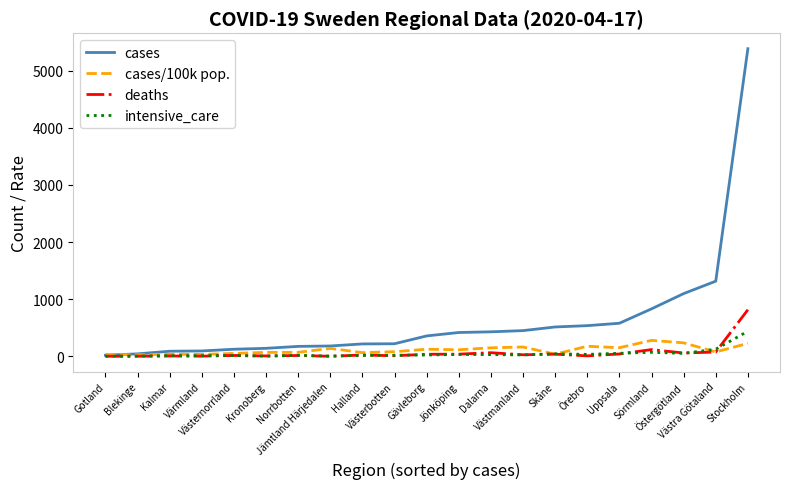

Which series has the largest total across all categories?

cases